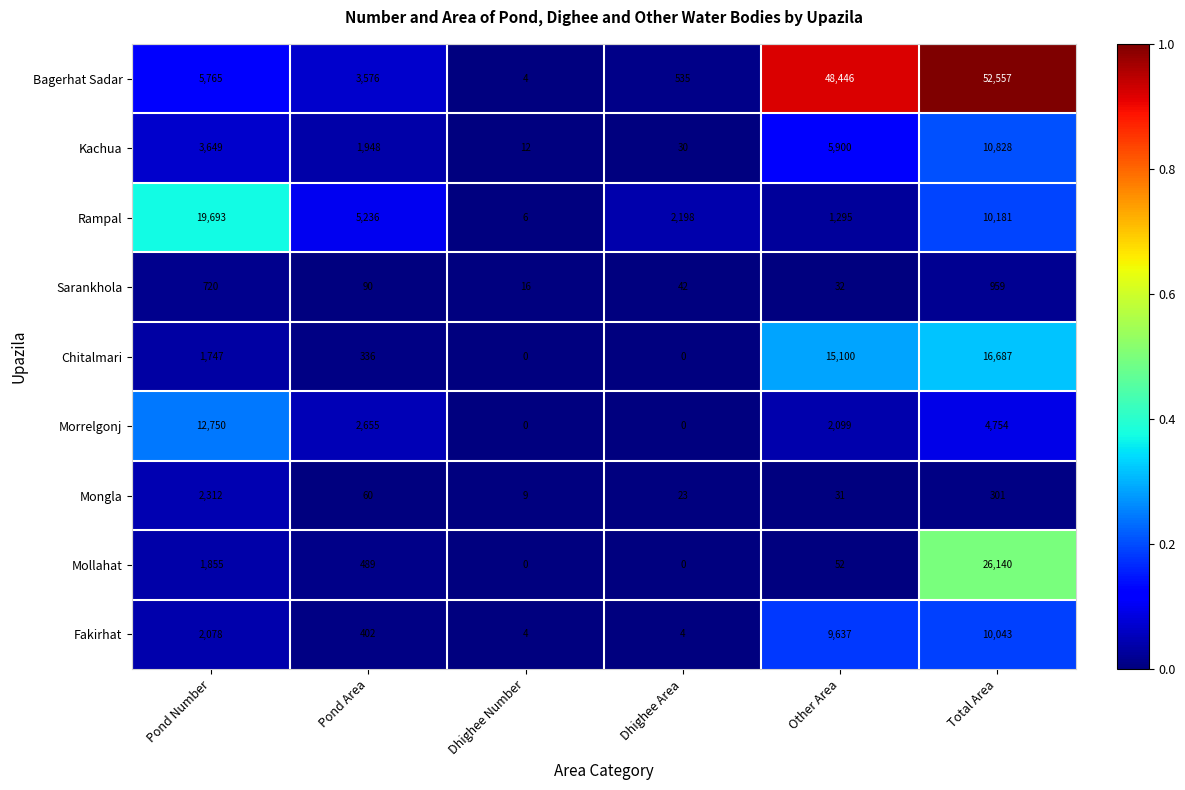

Count the Morrelgonj values in the range 0 to 4754.

5